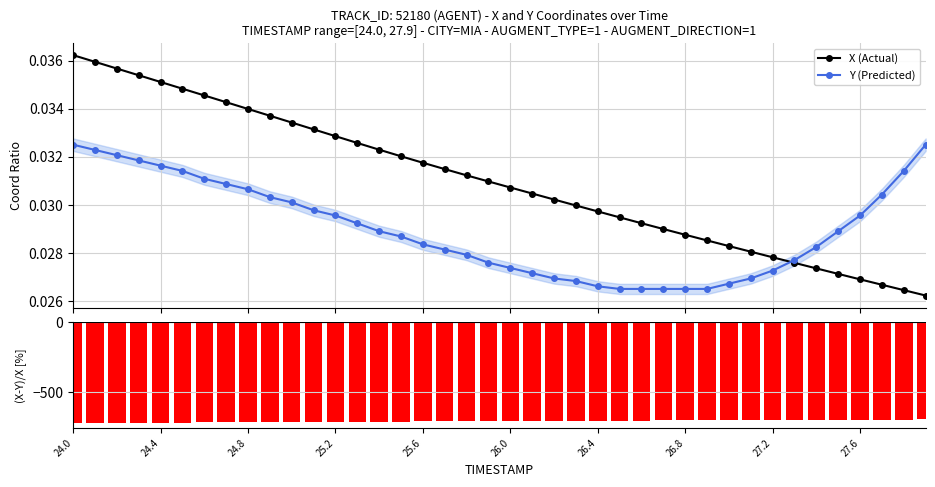

At which category does the chart reach its peak across all series?

24.0